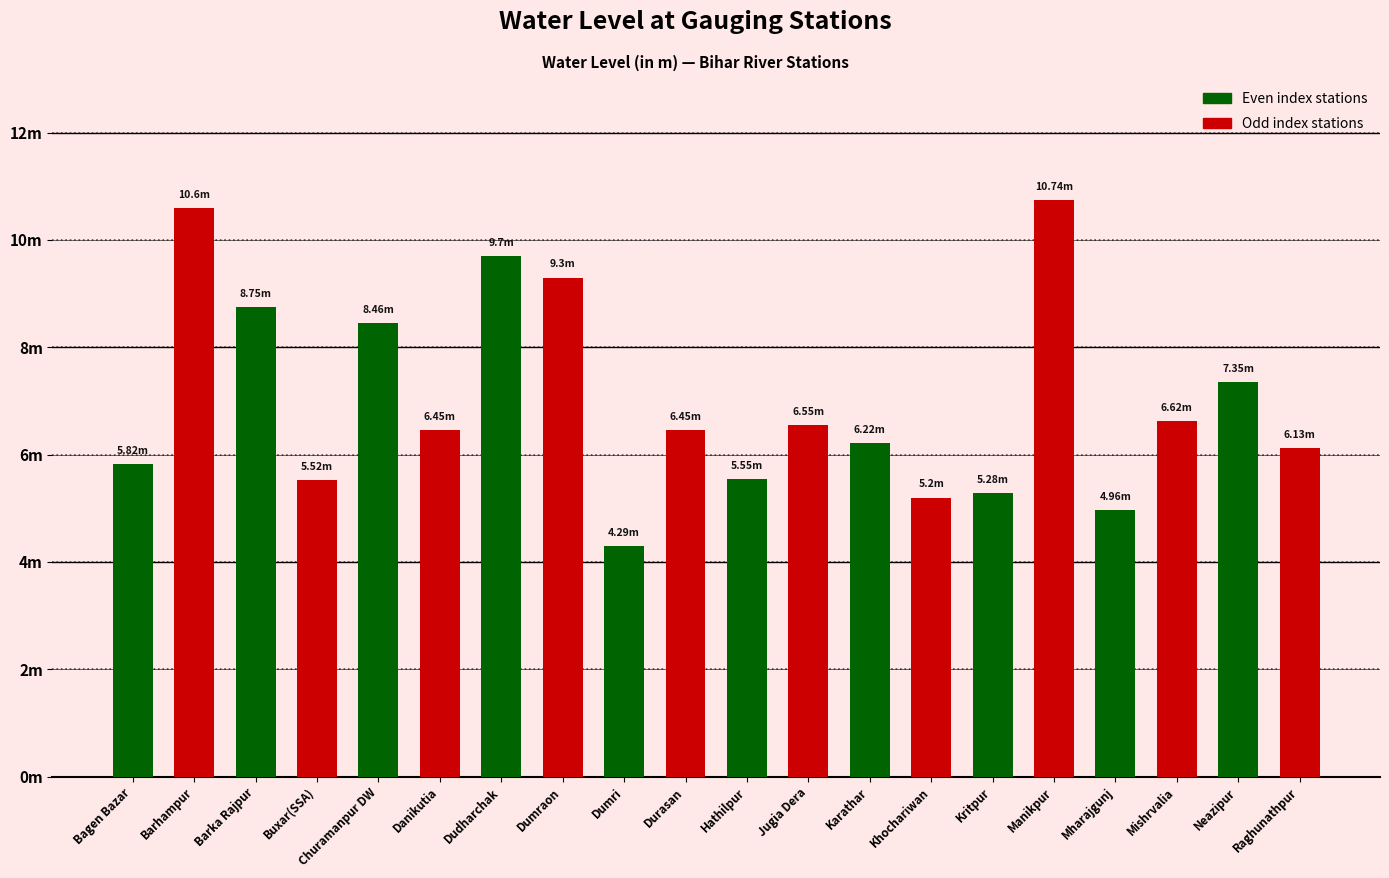

What position from the right is Durasan?

11